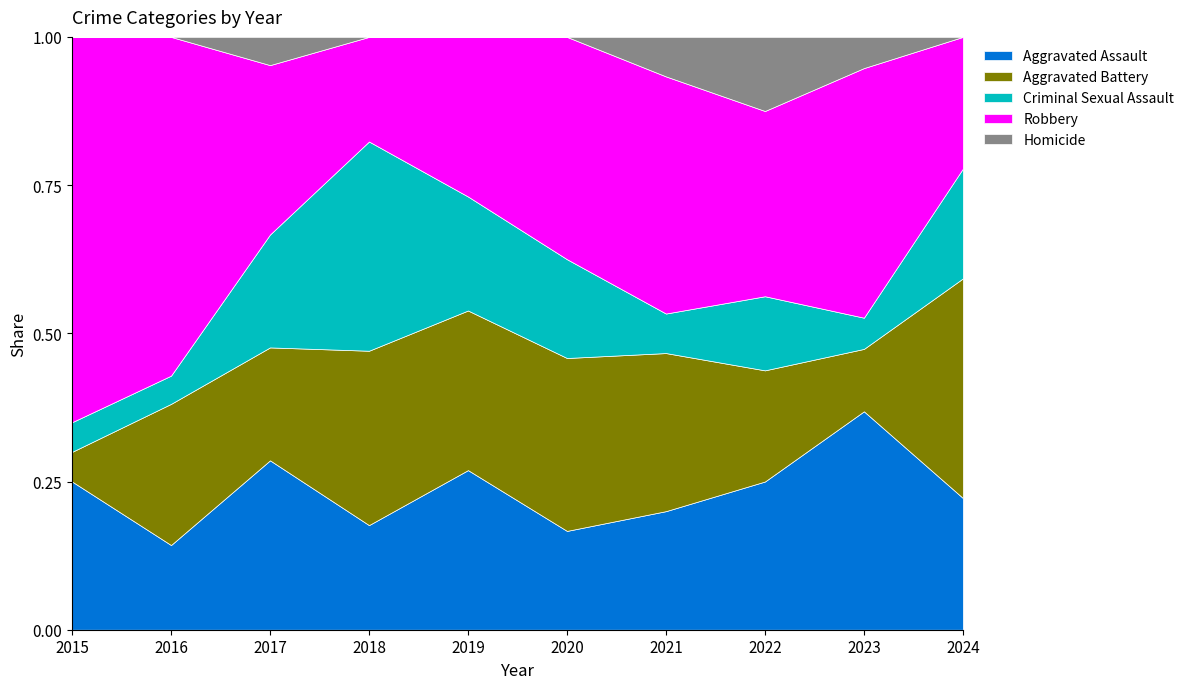

At 2022, list the series in order from smallest to largest.

Criminal Sexual Assault, Homicide, Aggravated Battery, Aggravated Assault, Robbery